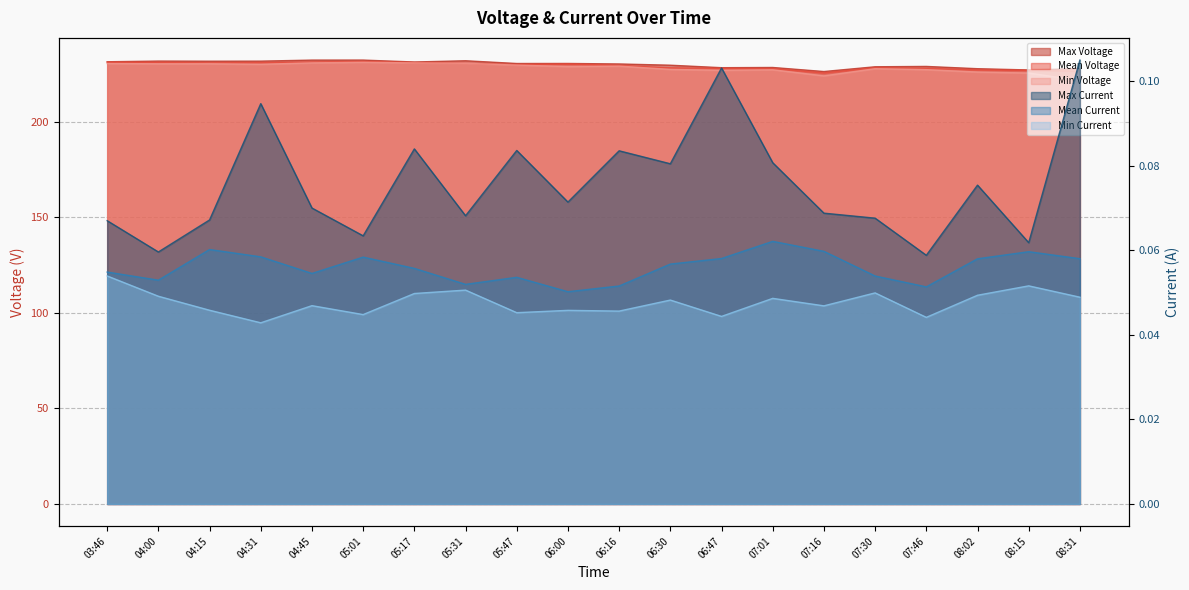

How many lines are shown in the chart?

5